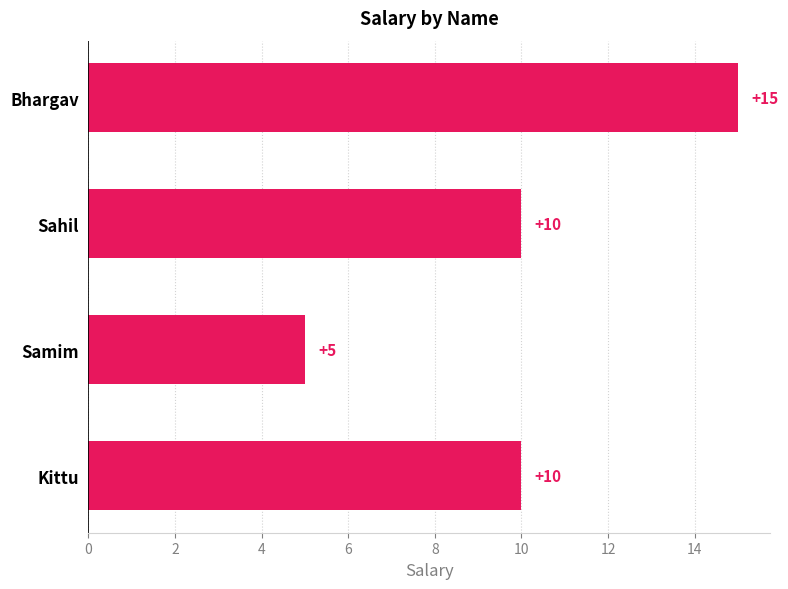

The chart shows a value of 15 at Kittu. True or false?

False